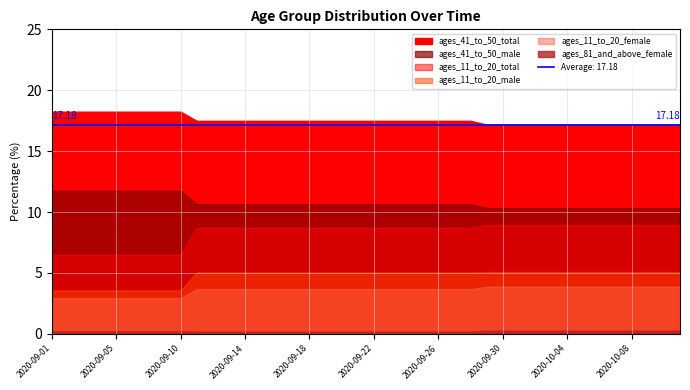

True or false: ages_11_to_20_total has more than 1 points higher than both neighbors.

False